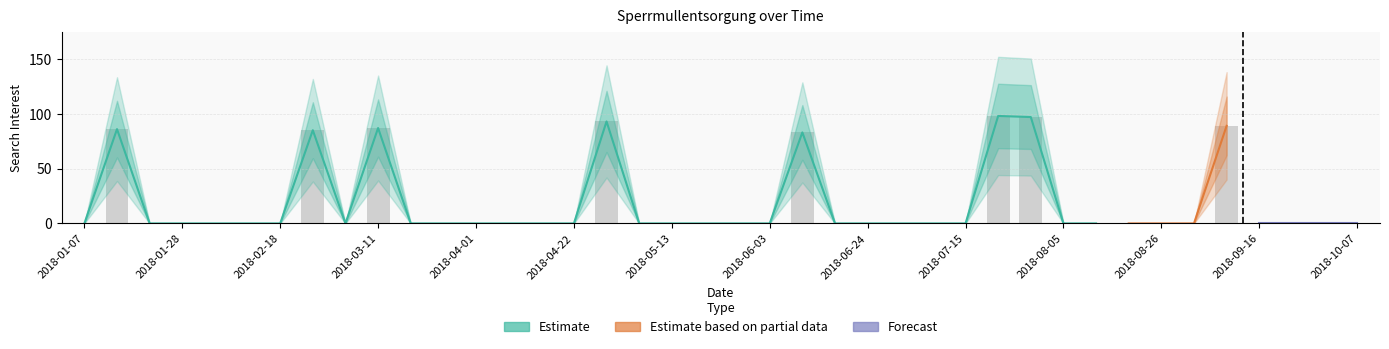

What is the label of the 9th bar from the left?

2018-03-04